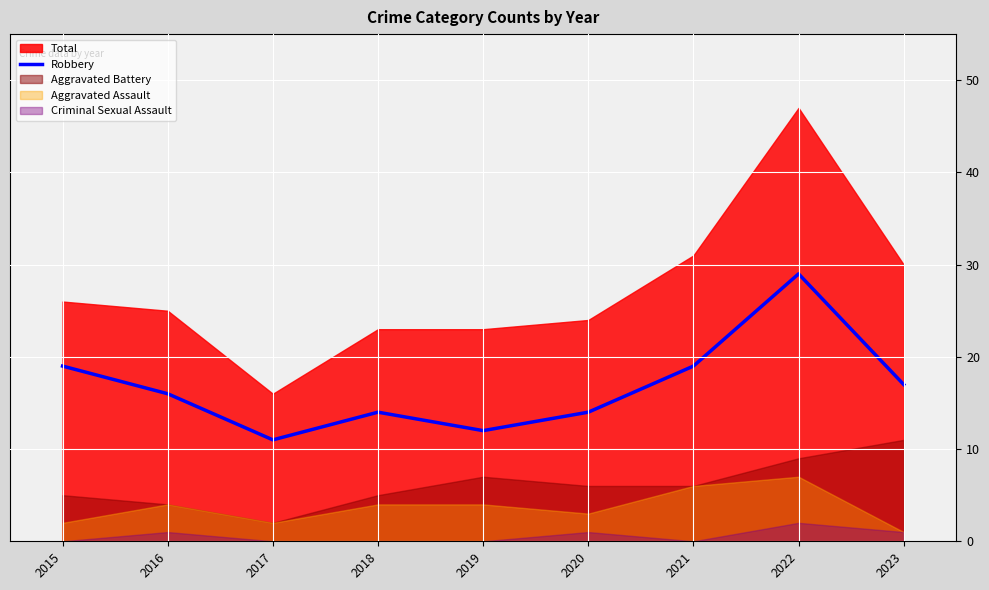

What is the maximum value for Robbery?

29